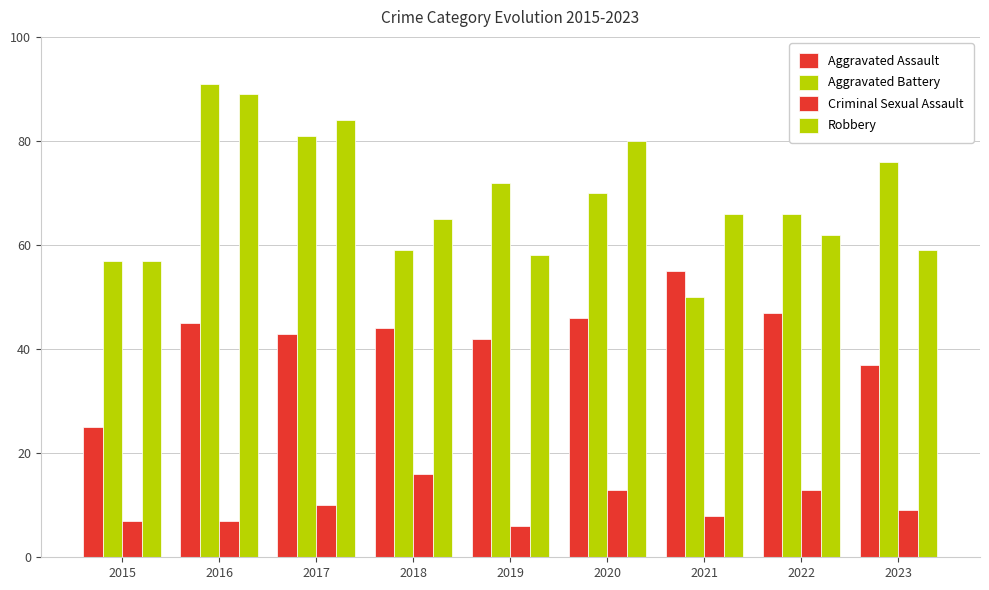

What is the approximate value of Aggravated Assault at 2019, to the nearest 10?

40